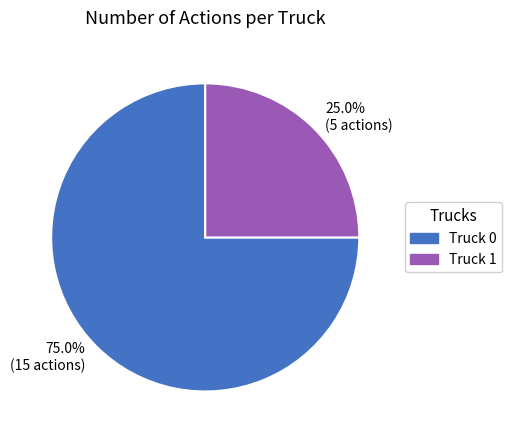

The Truck 0 slice represents 75% of the pie. True or false?

True